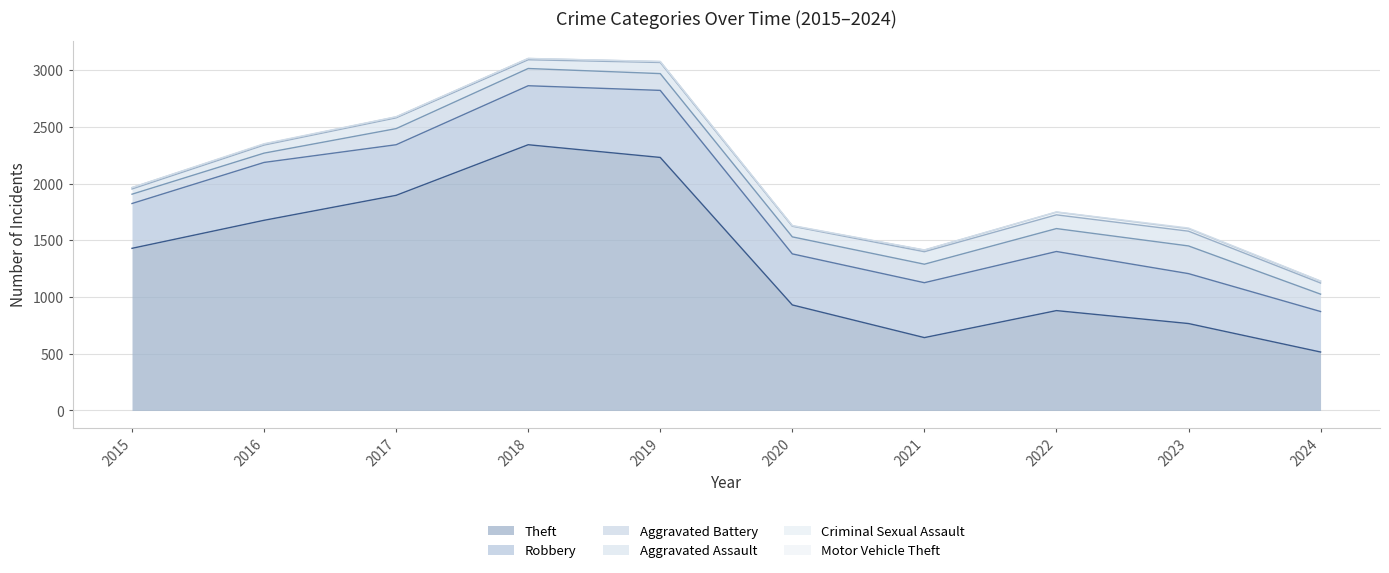

Where does the Robbery series first go above 484?

2016